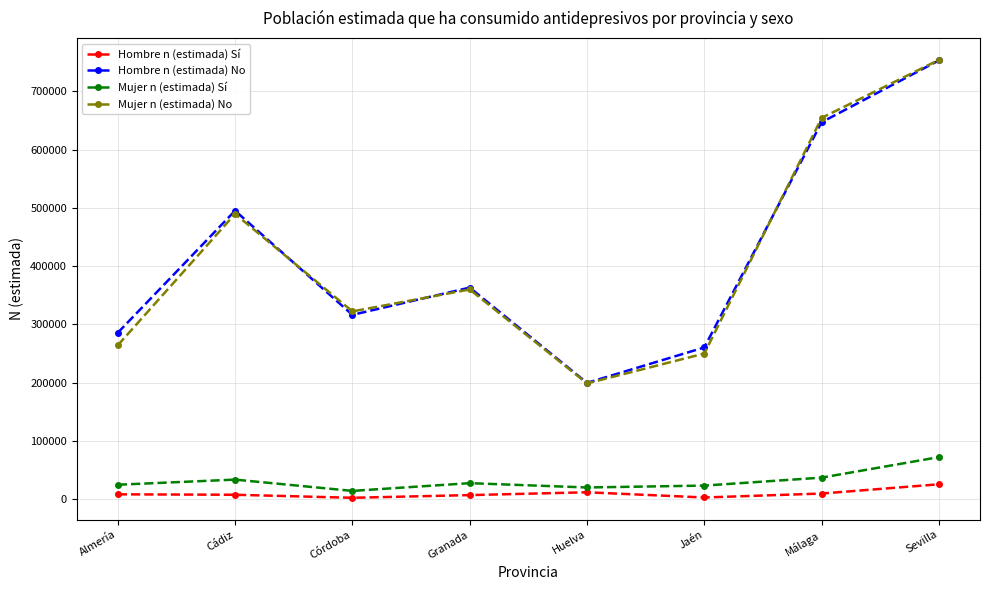

What is the difference between the maximum and minimum values in the Mujer n (estimada) Sí series?

58014